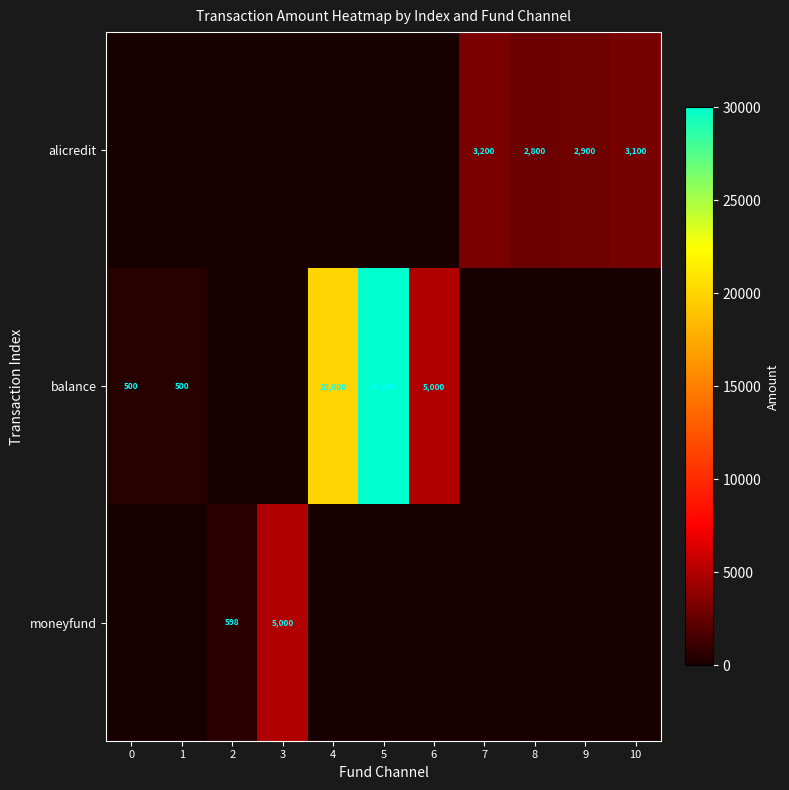

True or false: balance has a value of 500 at 1.

True